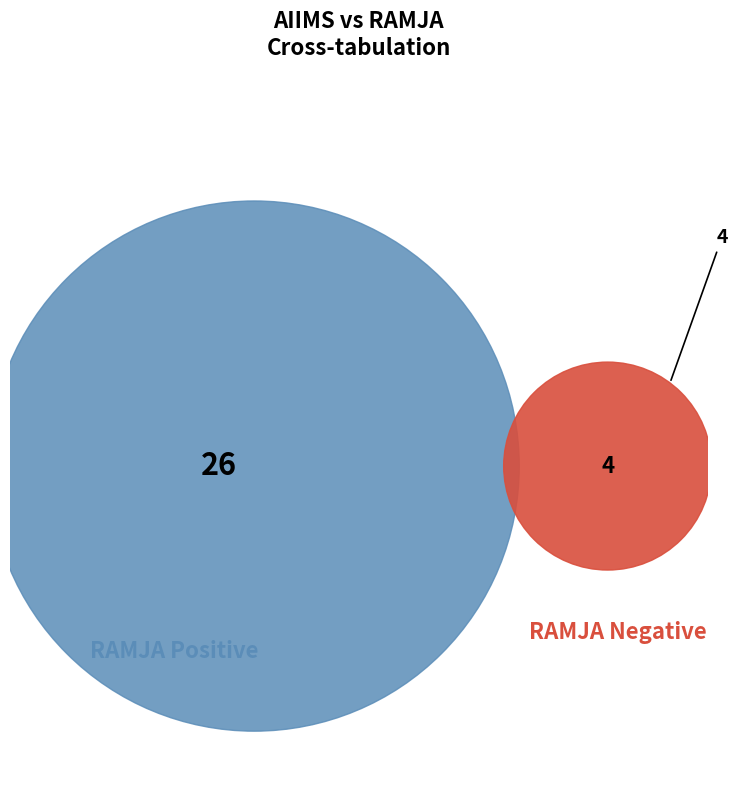

To the nearest percent, what is the average slice percentage?

50%